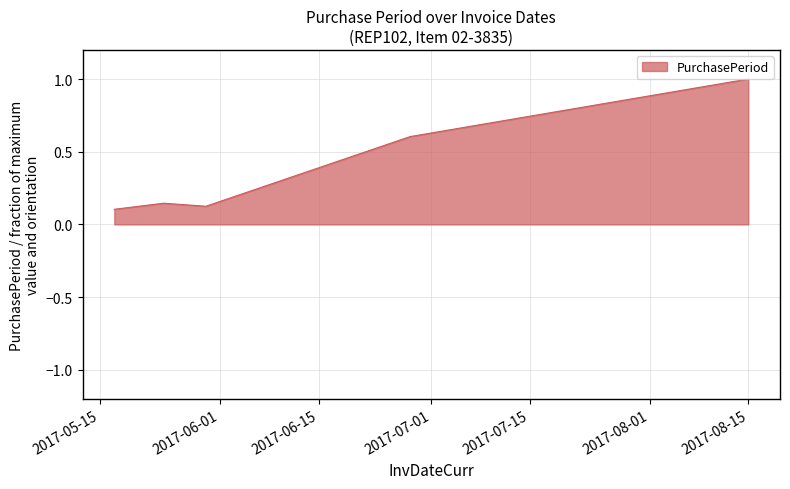

Count the values in the range 0 to 1.

5